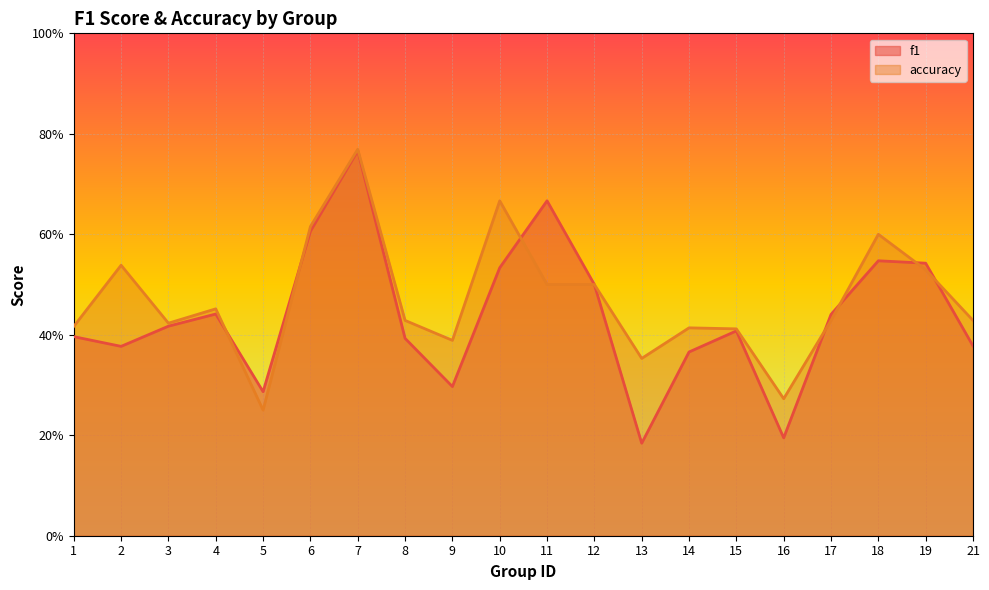

Rank the series by their maximum value, from highest to lowest.

accuracy, f1